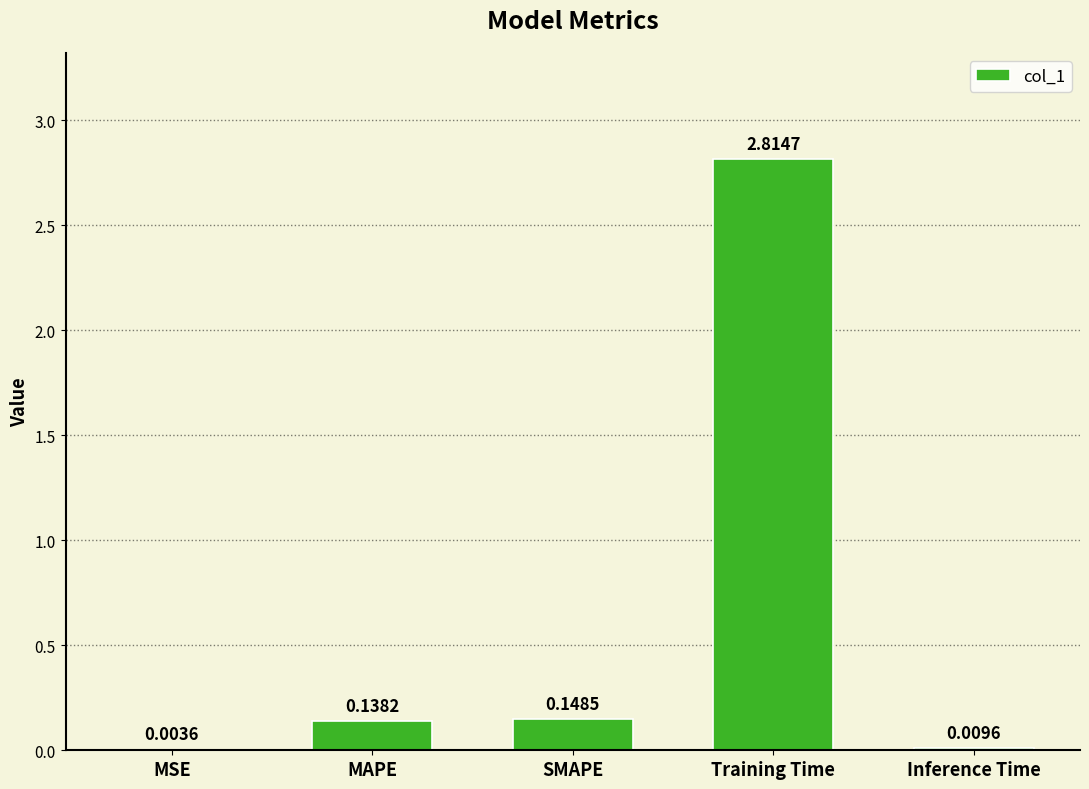

What is the sum of all values?

3.1